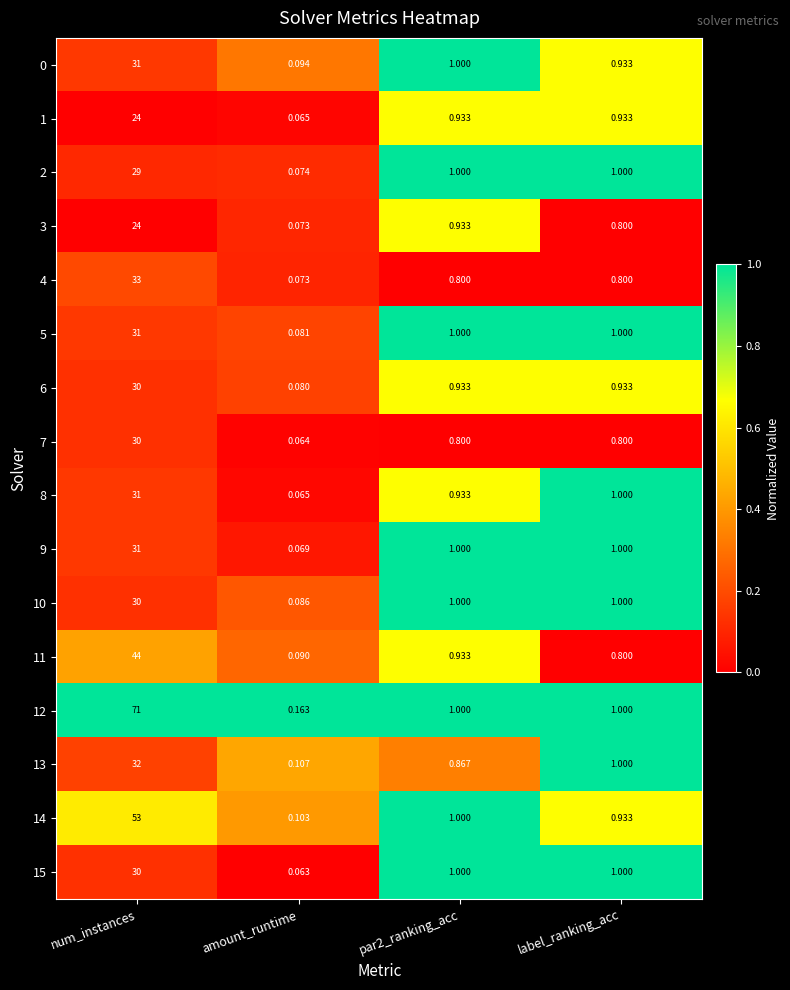

At which category is the sum across all series the highest?

num_instances